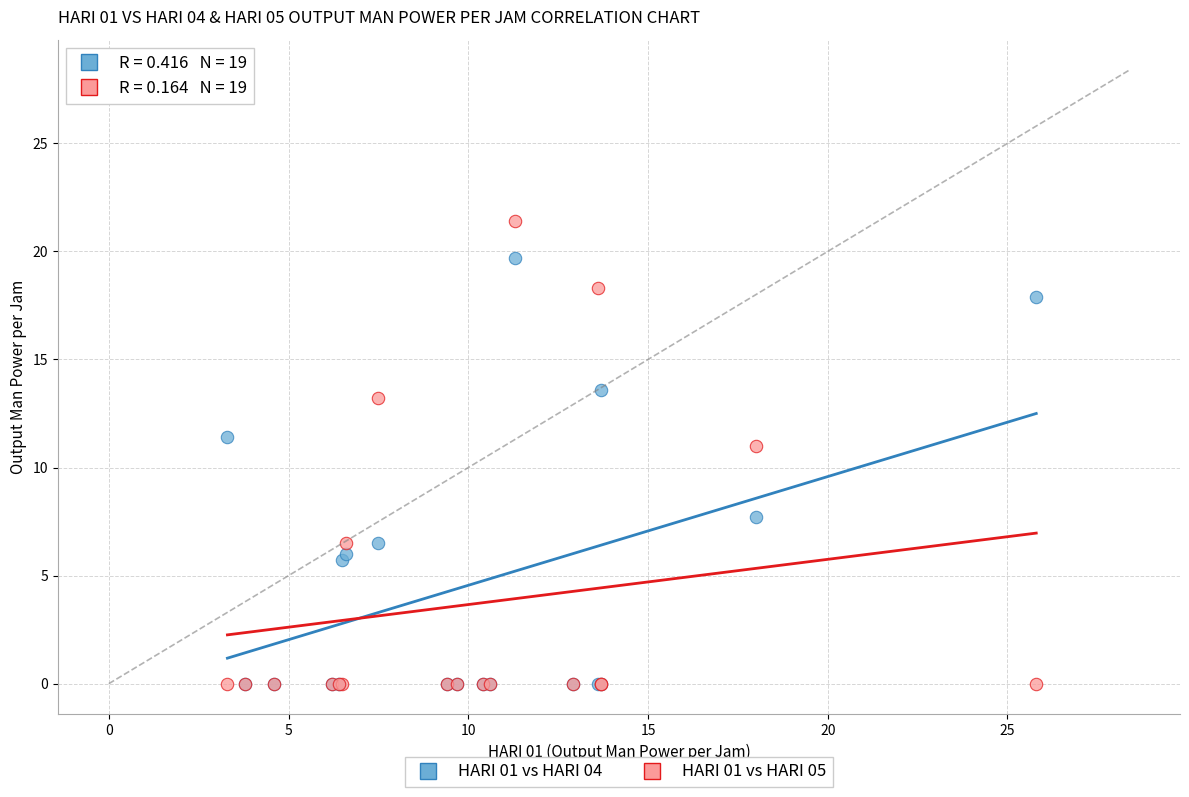

Which series has the widest spread of Y values?

HARI 01 vs HARI 05